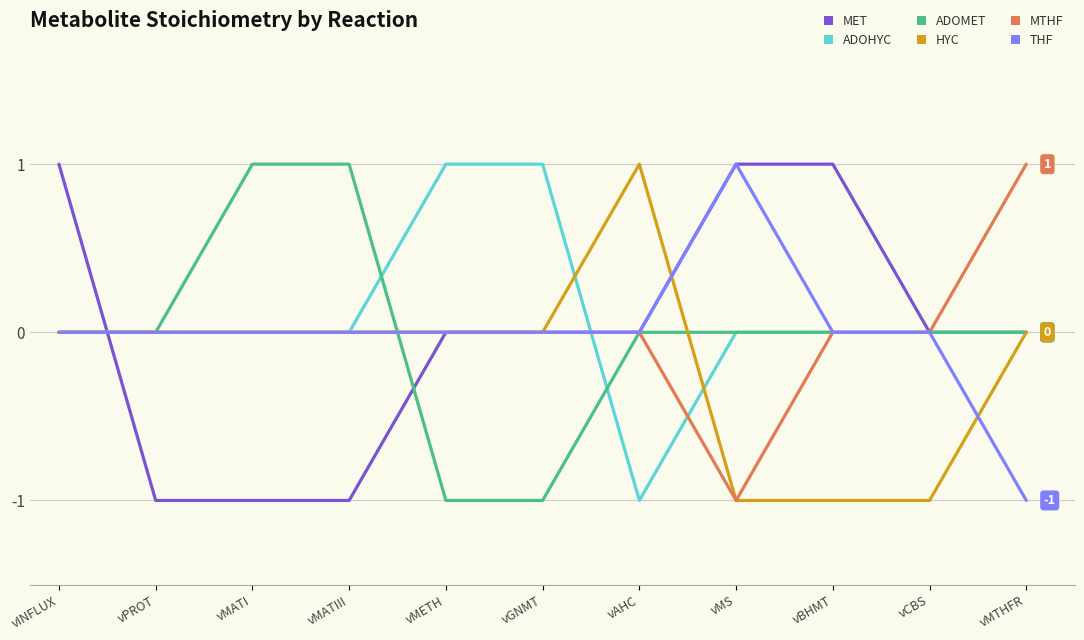

At which category is the sum across all series the highest?

vINFLUX